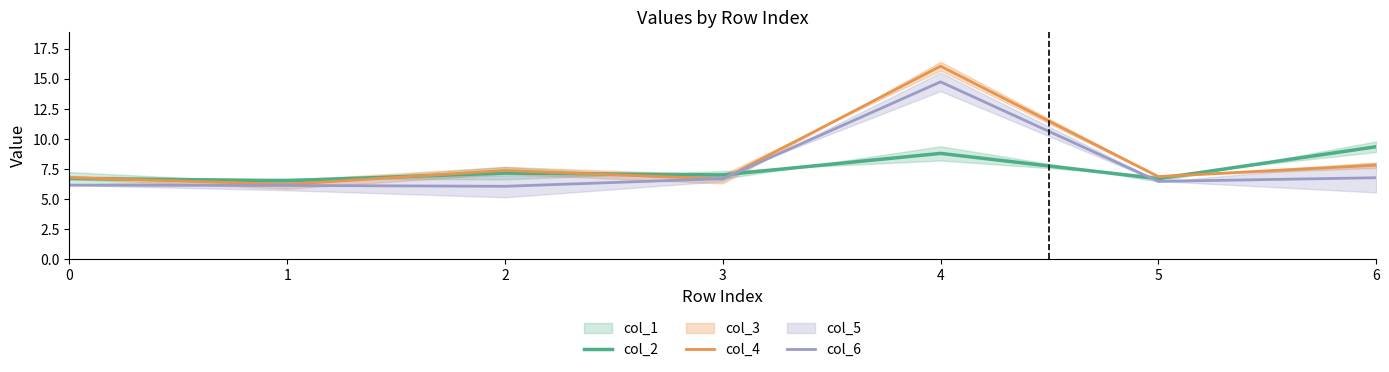

Is it true that col_6 equals 6.5 at 5?

True